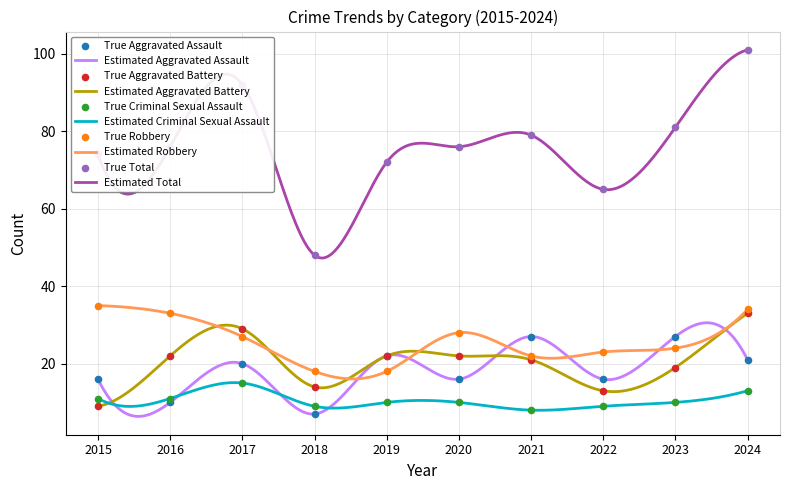

What is the total value across all series at 2024?

202